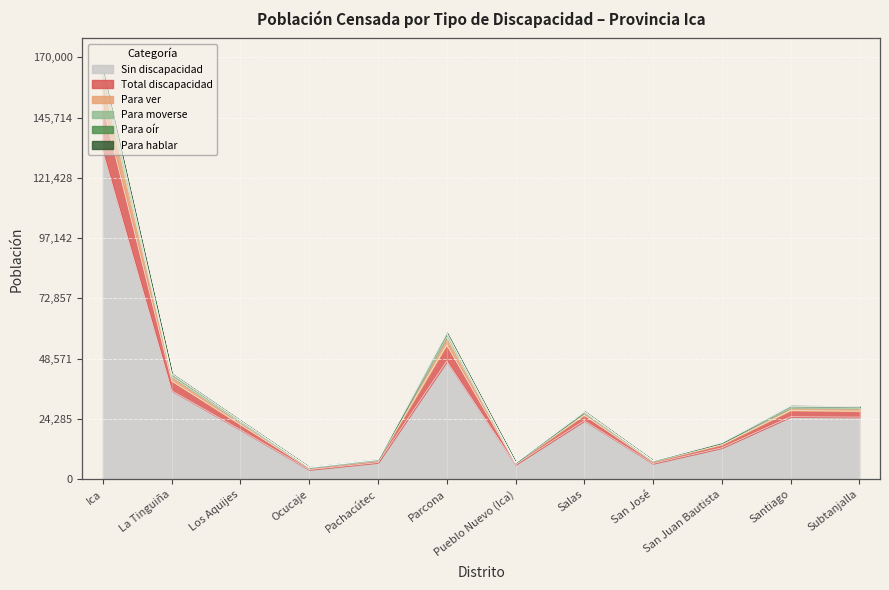

Where is Sin discapacidad nearest to the value 67844?

Parcona